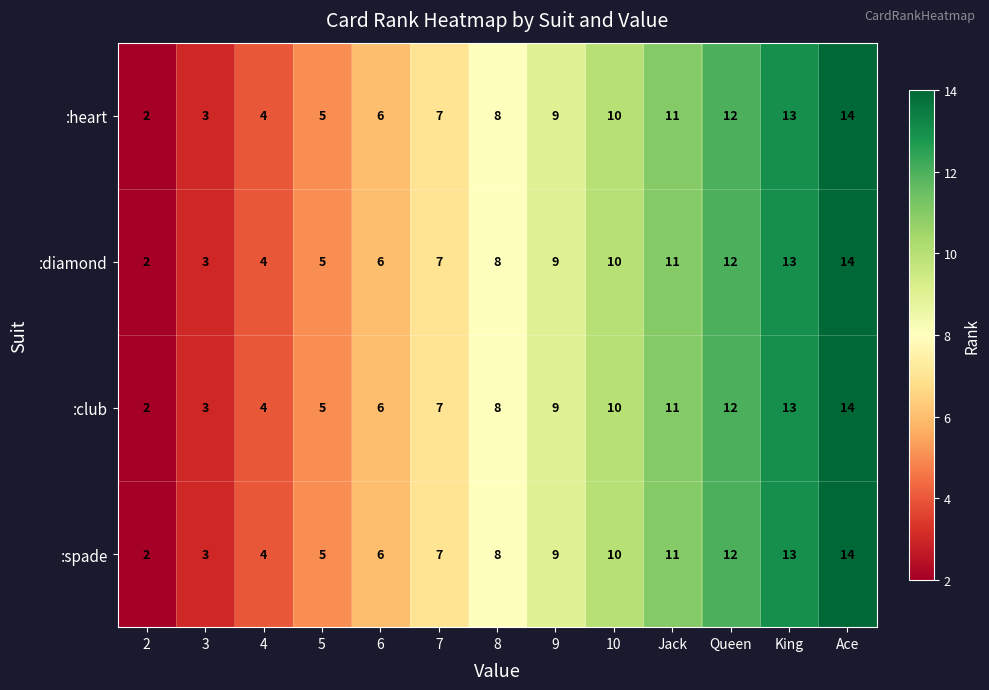

Count the number of categories in the chart.

13